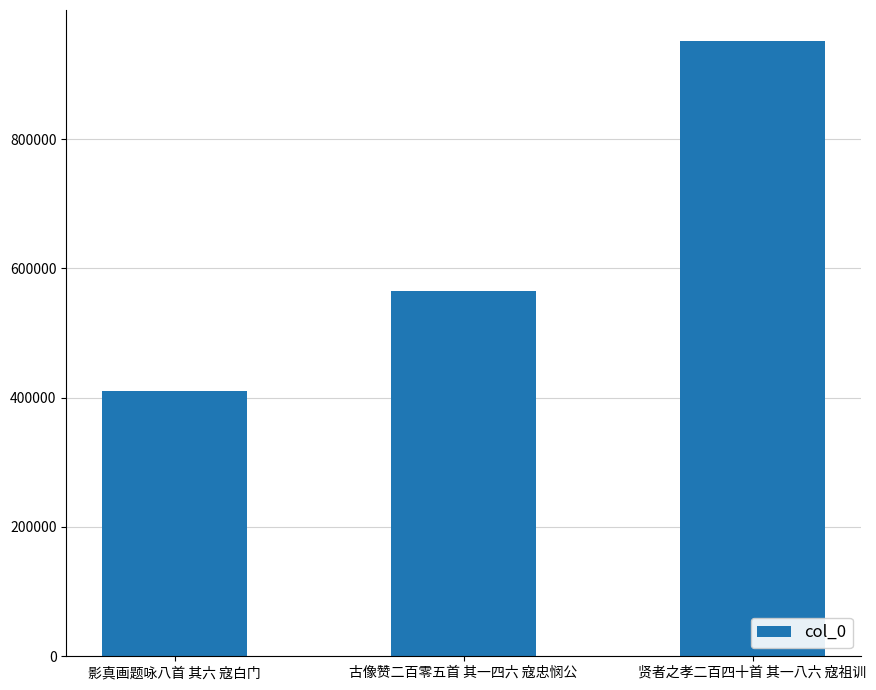

What is the smallest value displayed?

411004